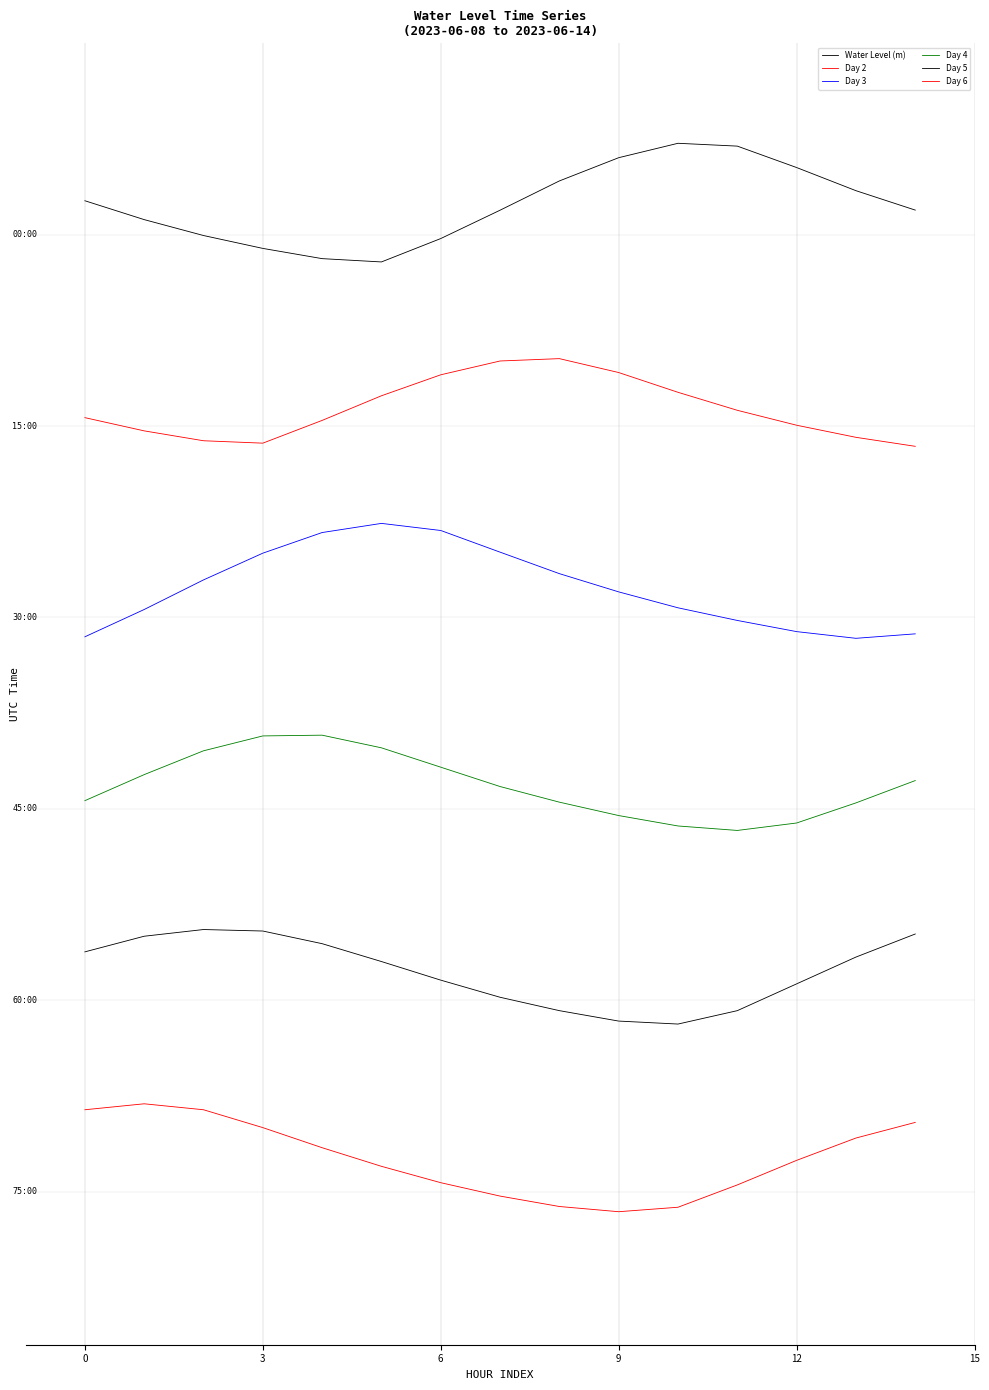

Does the chart have visible grid lines?

No